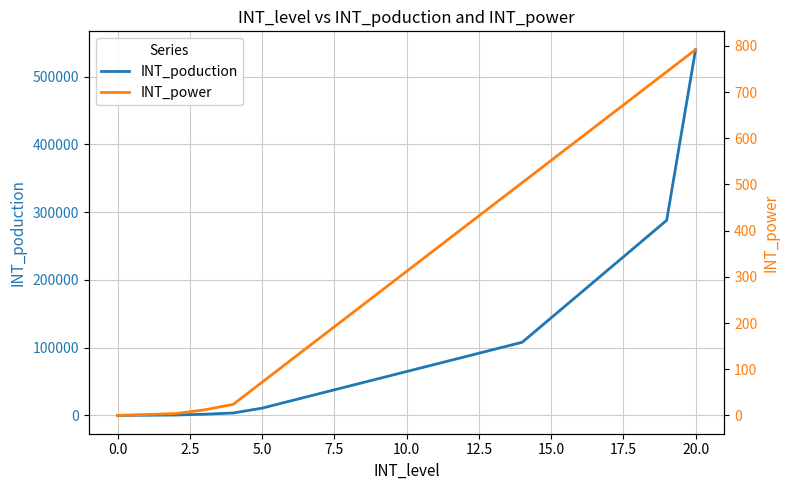

What is the maximum value for INT_poduction?

540000